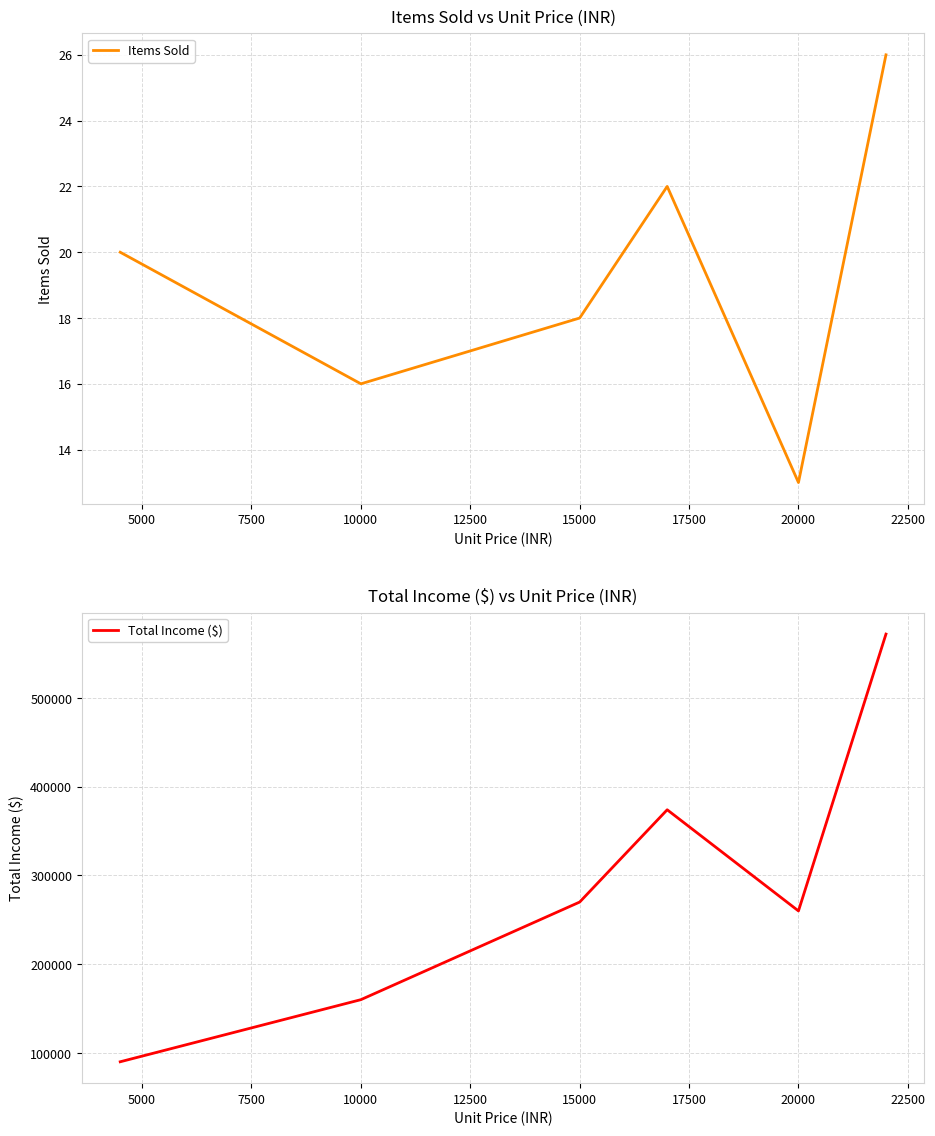

The value of Items Sold at 10000 is 16. True or false?

True